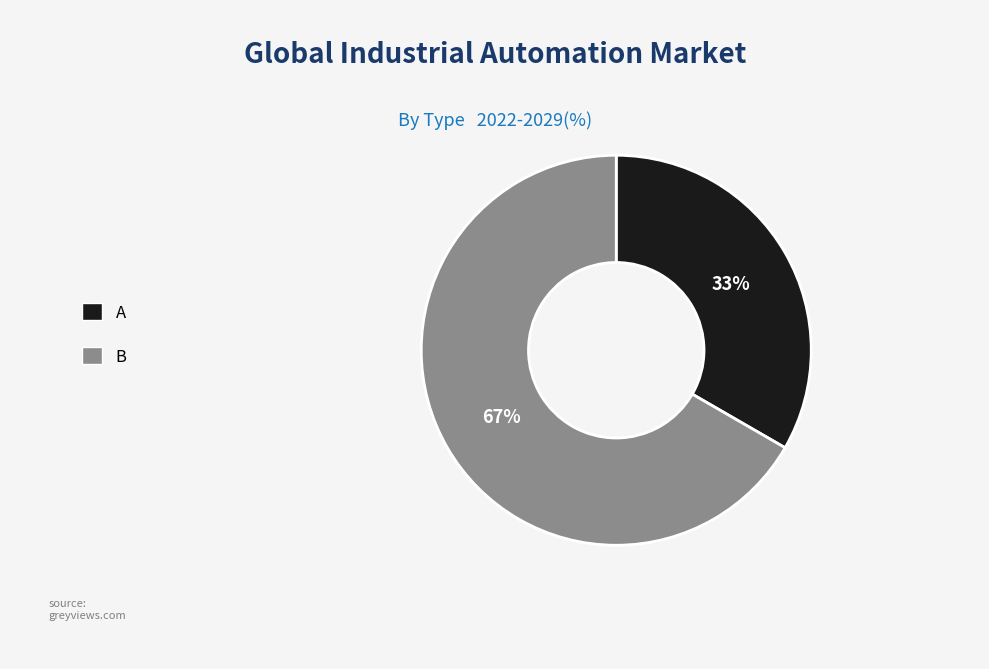

To the nearest percent, what is the combined percentage of A and B?

100%